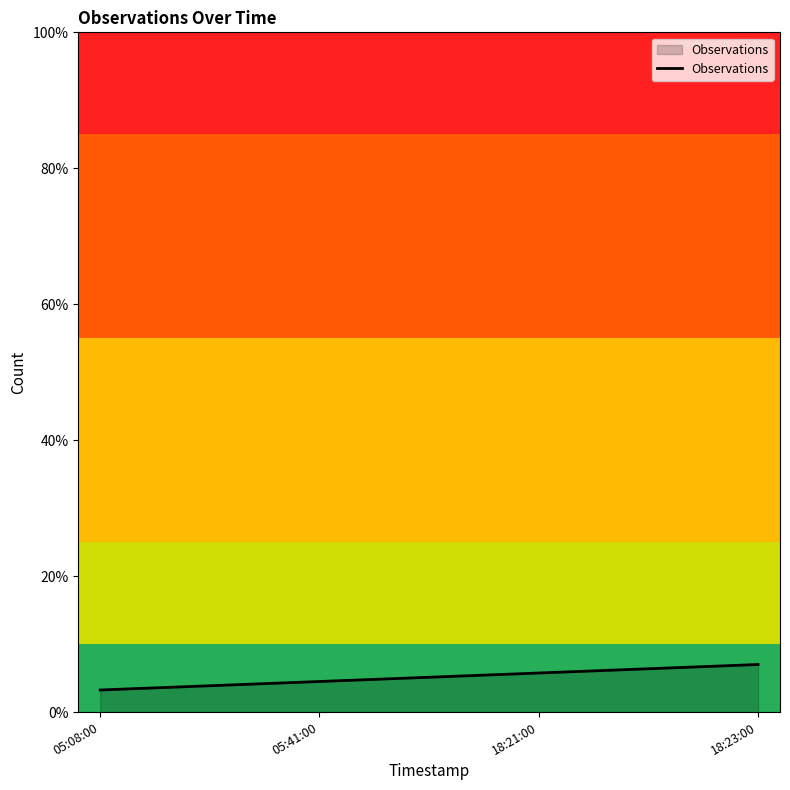

True or false: the data has more than 0 interior local peaks.

False